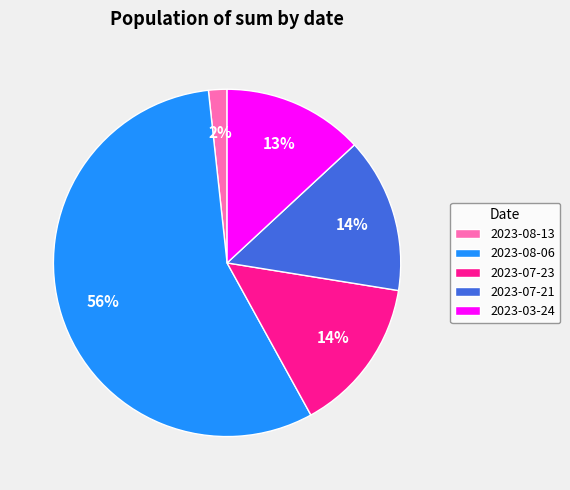

What is the majority slice?

2023-08-06